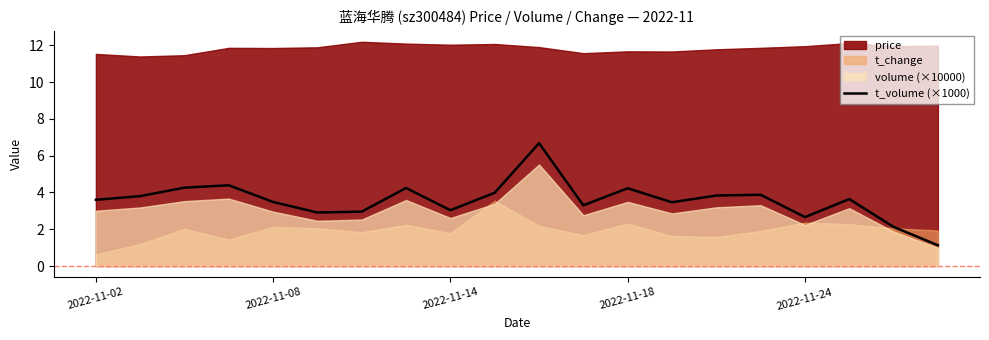

What position from the left is 19?

20